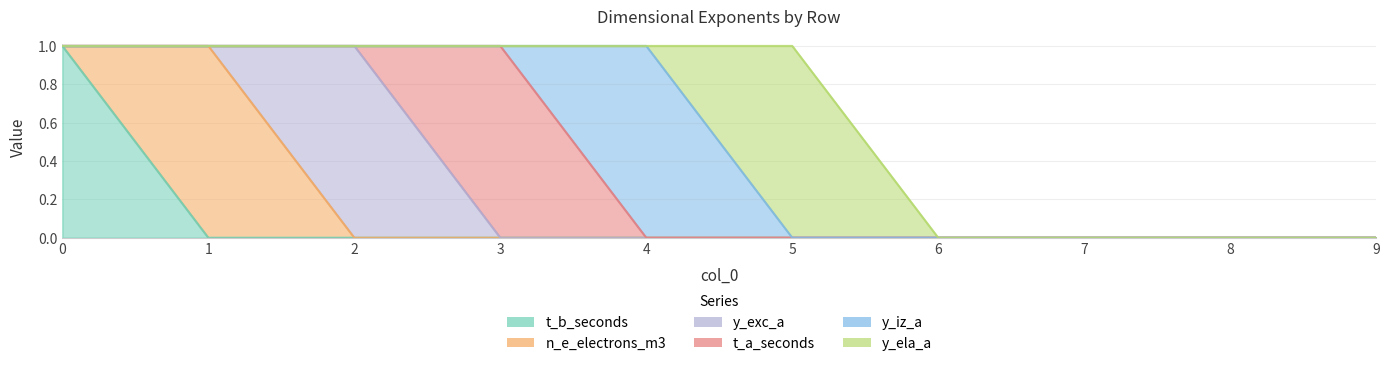

Does the chart display data point markers on the line(s)?

No